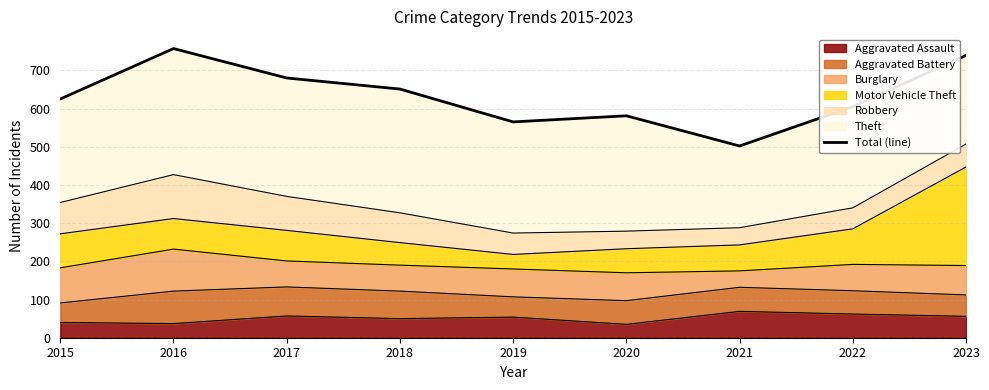

The value at 2017 is 403. True or false?

False